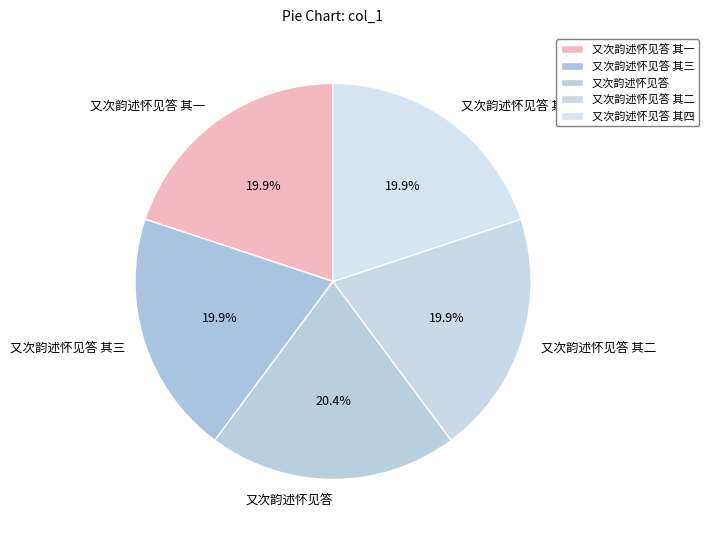

Does 又次韵述怀见答 其三 account for over 50% of the chart?

No